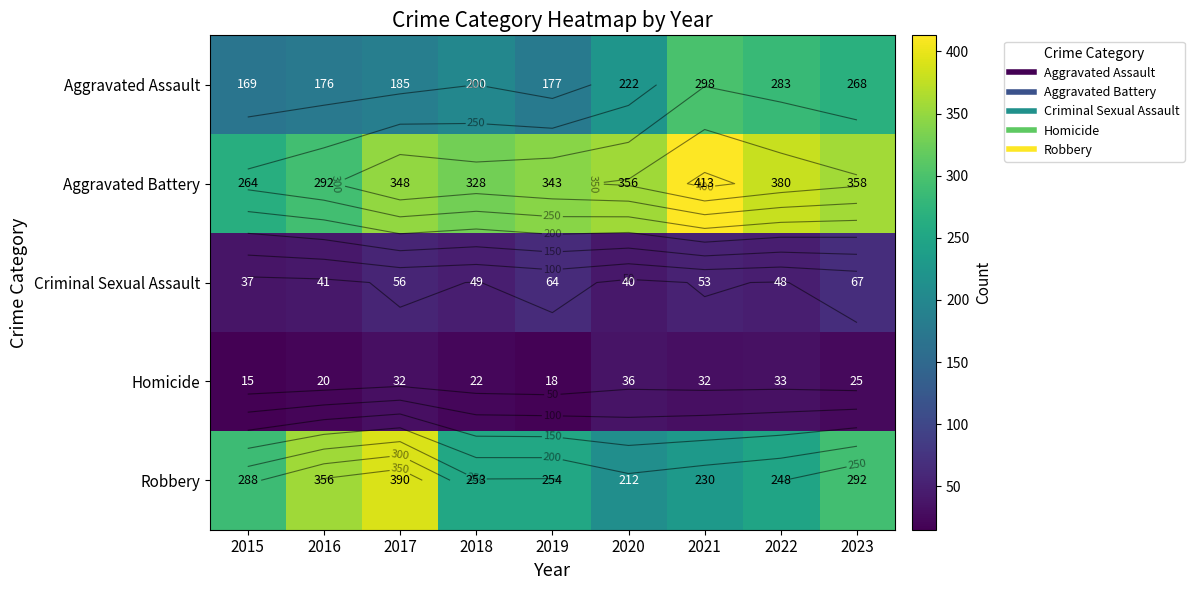

What is the difference between the highest and lowest values at 2020?

320